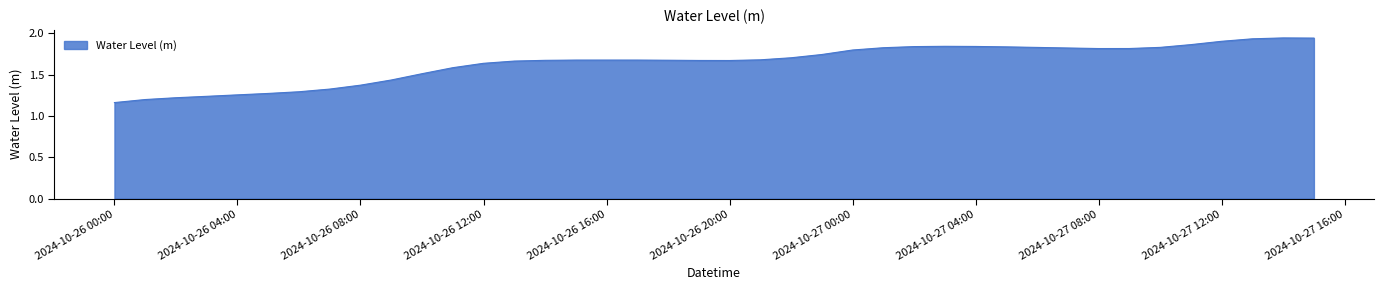

What is the difference between the maximum and minimum values?

0.8